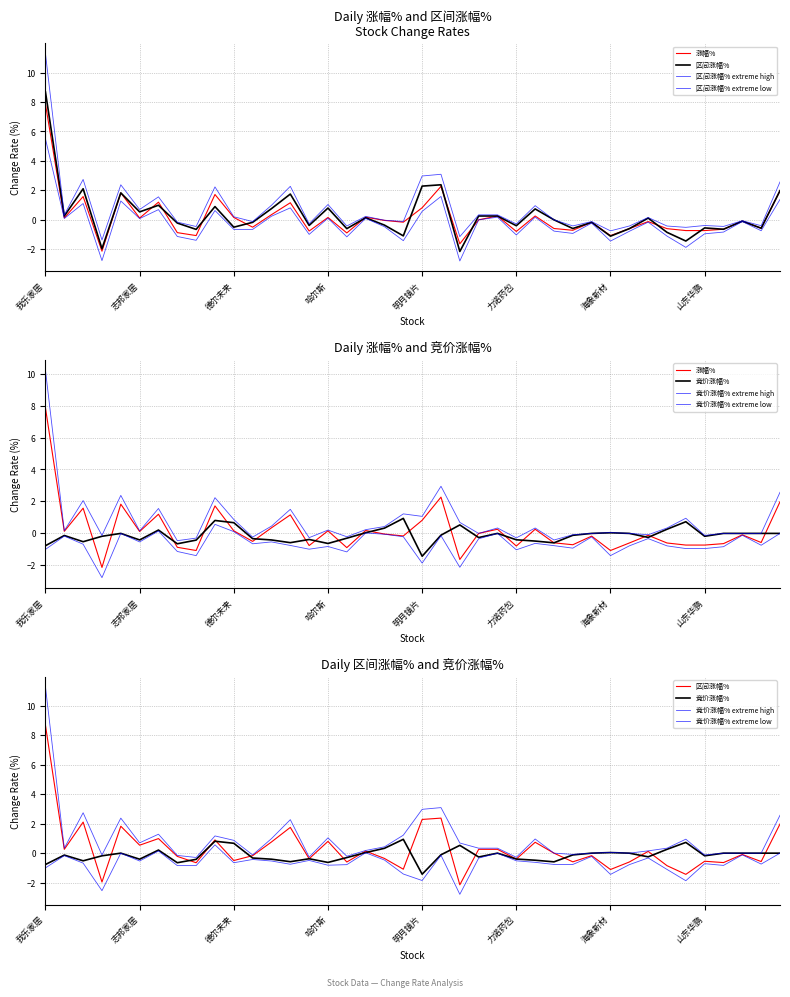

How many values in 竞价涨幅% are below zero?

22